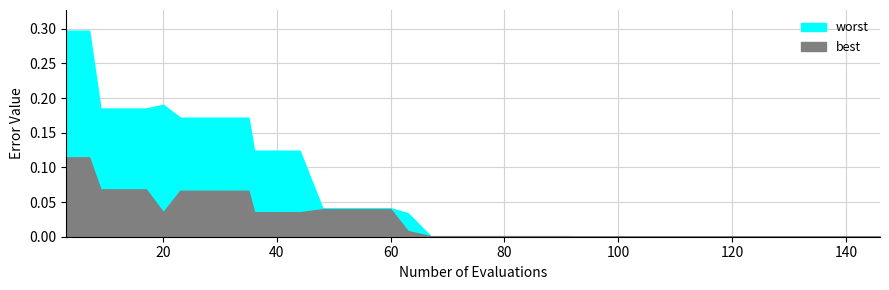

Which series has the largest total across all categories?

worst